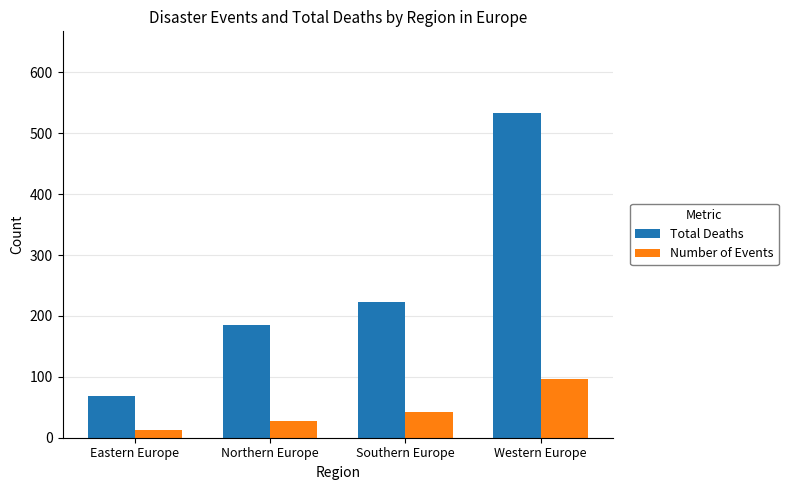

What is the label of the 2nd bar from the right?

Southern Europe